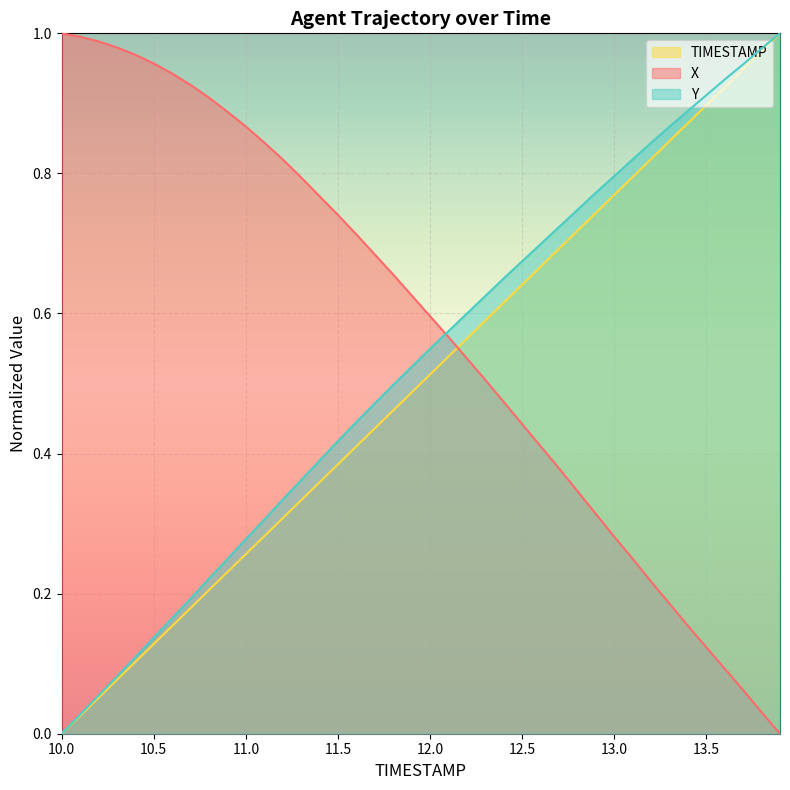

What is the value of the TIMESTAMP point at the 10th from the left?

0.2